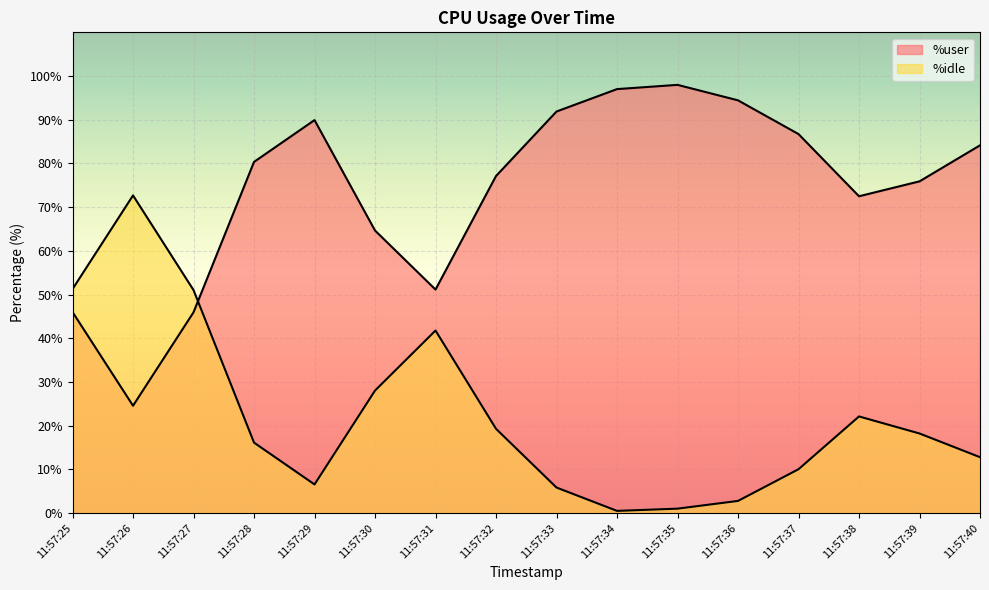

At 11:57:29, list the series in order from smallest to largest.

%idle, %user